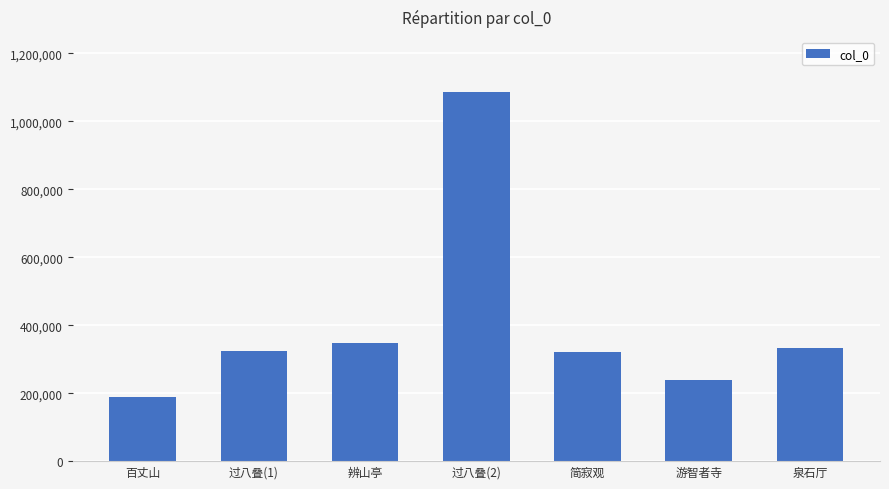

What is the difference between the values at 游智者寺 and 辨山亭?

109856